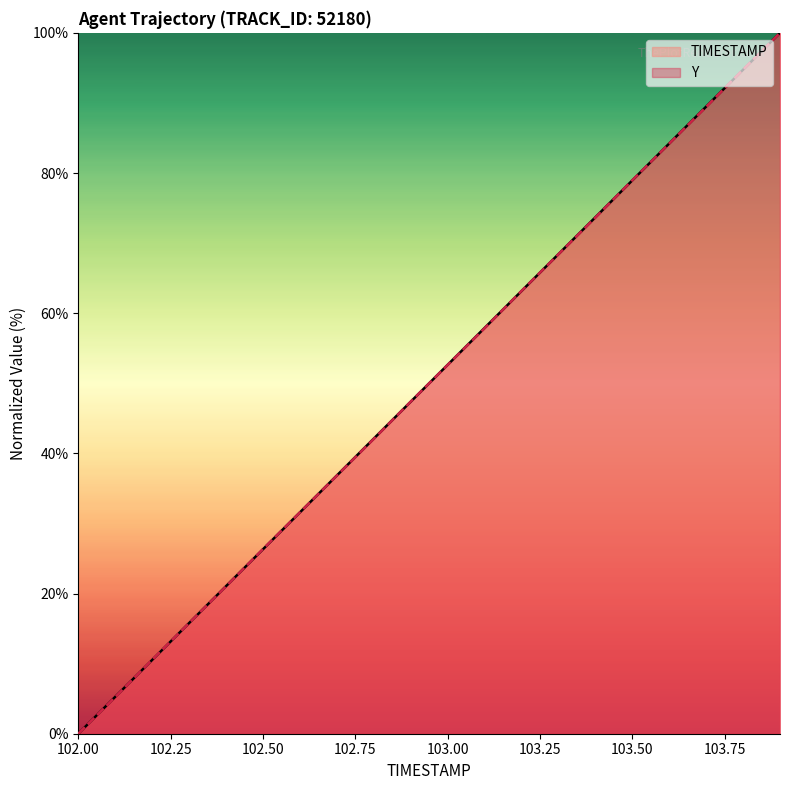

What is the difference between the TIMESTAMP values at 102.4 and 103.7?

68.4